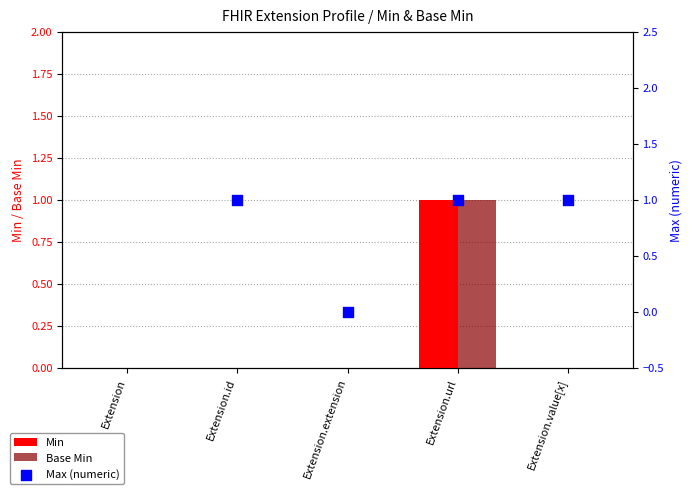

Is the value of Min at Extension greater than the value of Max (numeric) at Extension?

No